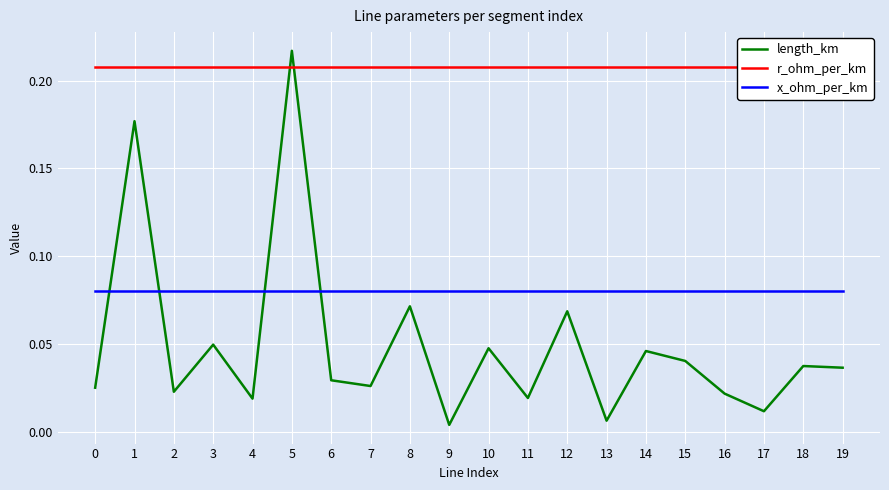

Reading right to left, what are all the values shown in this chart?

length_km: 19=0.0	18=0.0	17=0.0	16=0.0	15=0.0	14=0.0	13=0.0	12=0.1	11=0.0	10=0.0	9=0.0	8=0.1	7=0.0	6=0.0	5=0.2	4=0.0	3=0.0	2=0.0	1=0.2	0=0.0
r_ohm_per_km: 19=0.2	18=0.2	17=0.2	16=0.2	15=0.2	14=0.2	13=0.2	12=0.2	11=0.2	10=0.2	9=0.2	8=0.2	7=0.2	6=0.2	5=0.2	4=0.2	3=0.2	2=0.2	1=0.2	0=0.2
x_ohm_per_km: 19=0.1	18=0.1	17=0.1	16=0.1	15=0.1	14=0.1	13=0.1	12=0.1	11=0.1	10=0.1	9=0.1	8=0.1	7=0.1	6=0.1	5=0.1	4=0.1	3=0.1	2=0.1	1=0.1	0=0.1